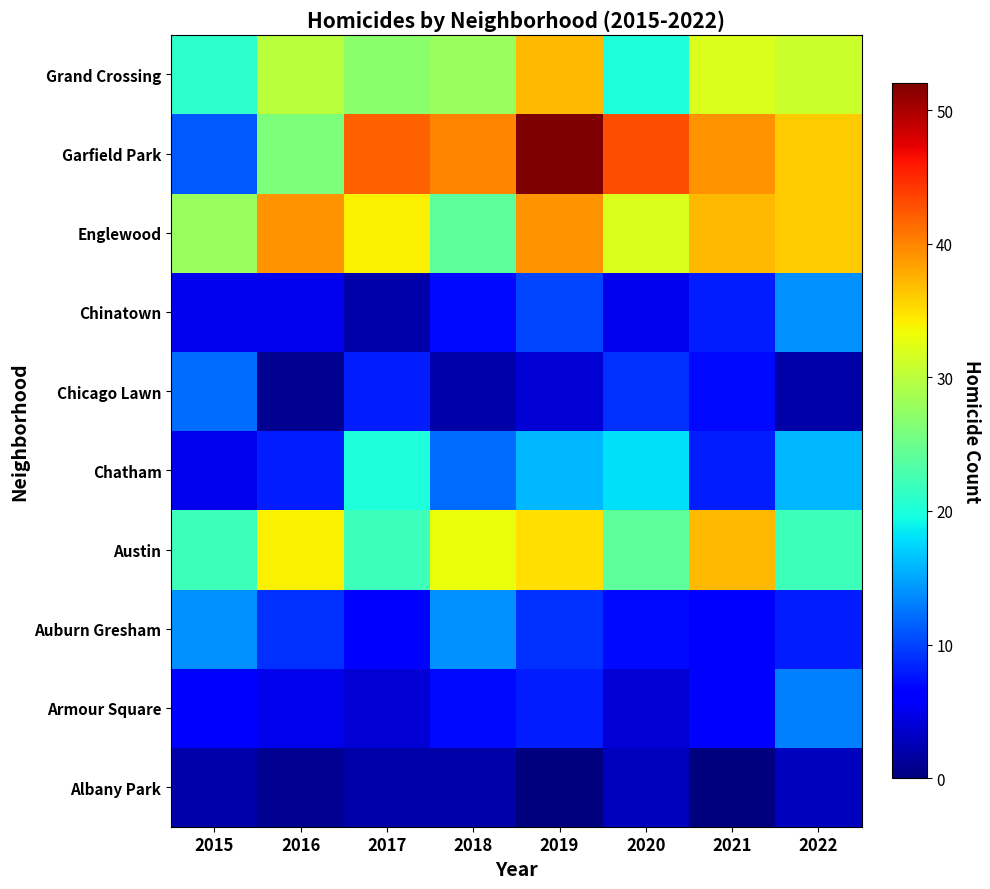

At 2020, list the series in order from smallest to largest.

Albany Park, Armour Square, Chinatown, Auburn Gresham, Chicago Lawn, Chatham, Grand Crossing, Austin, Englewood, Garfield Park